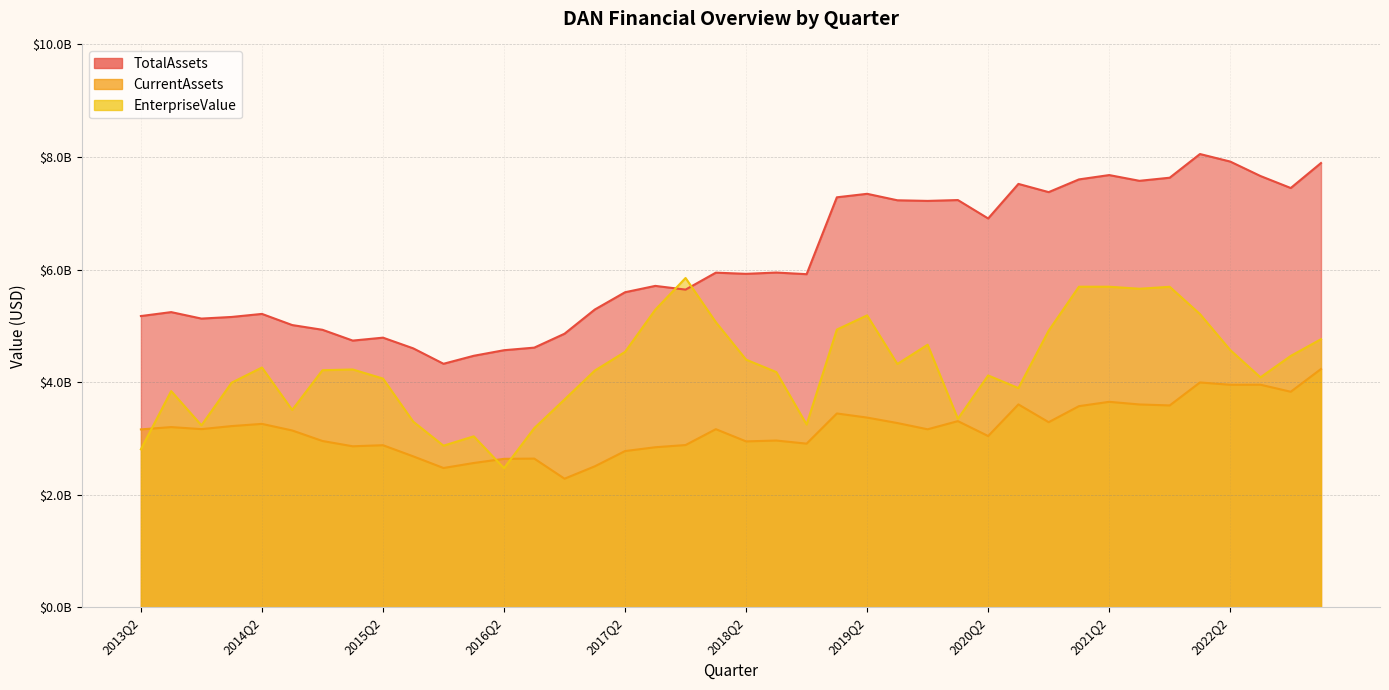

How many values in the TotalAssets series exceed 5924000000?

19